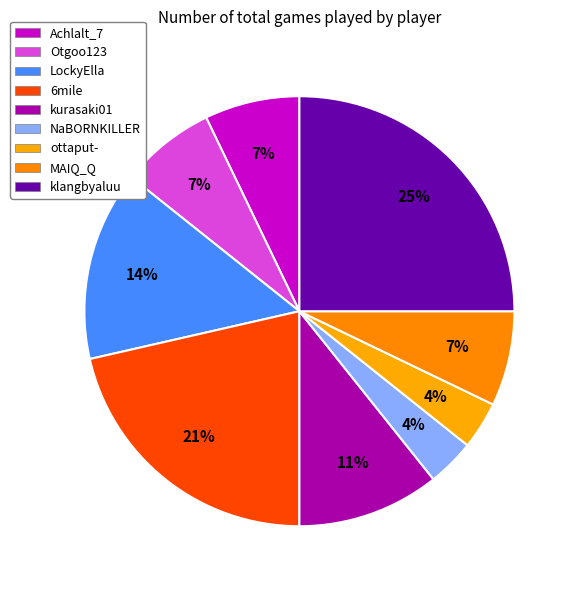

How many segments does this pie chart have?

9